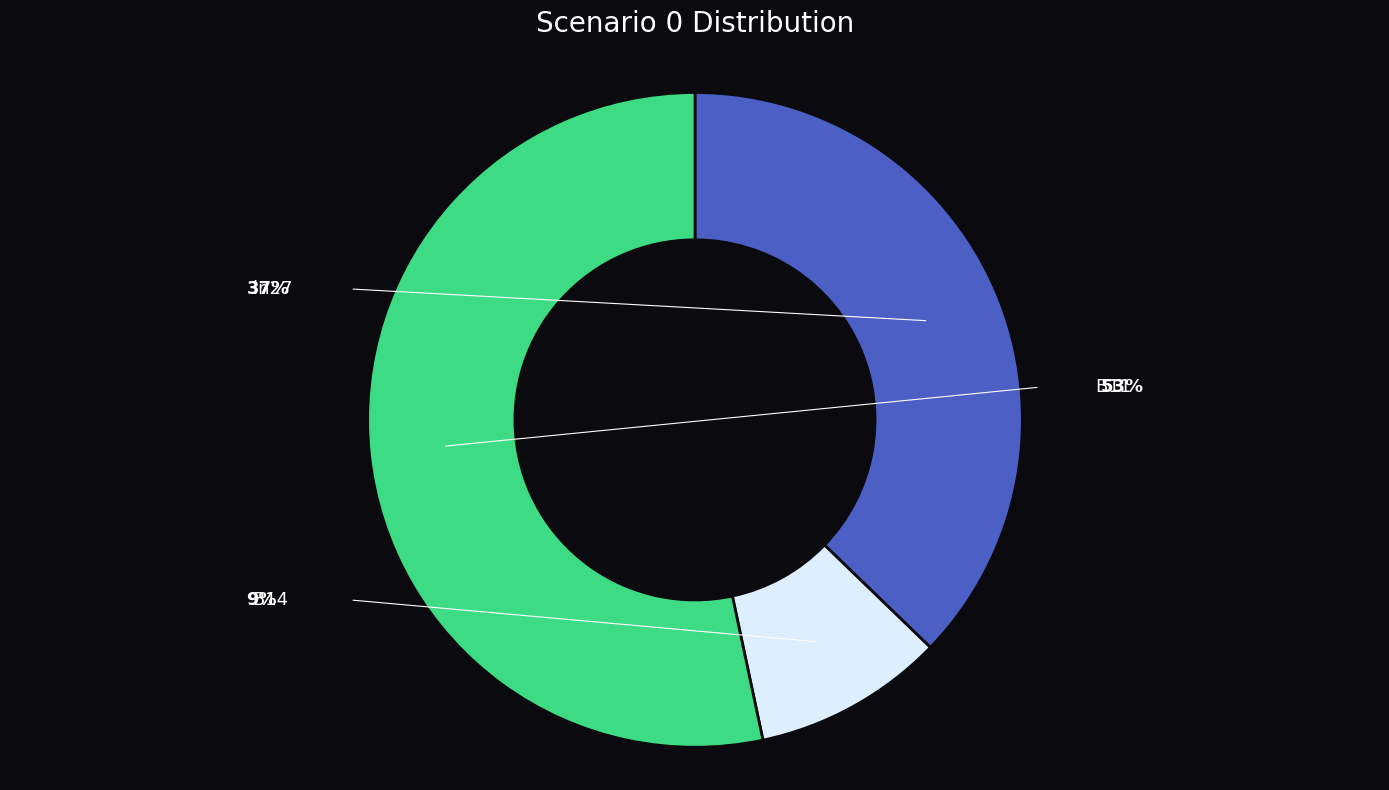

What is the smallest slice in the pie chart?

B14